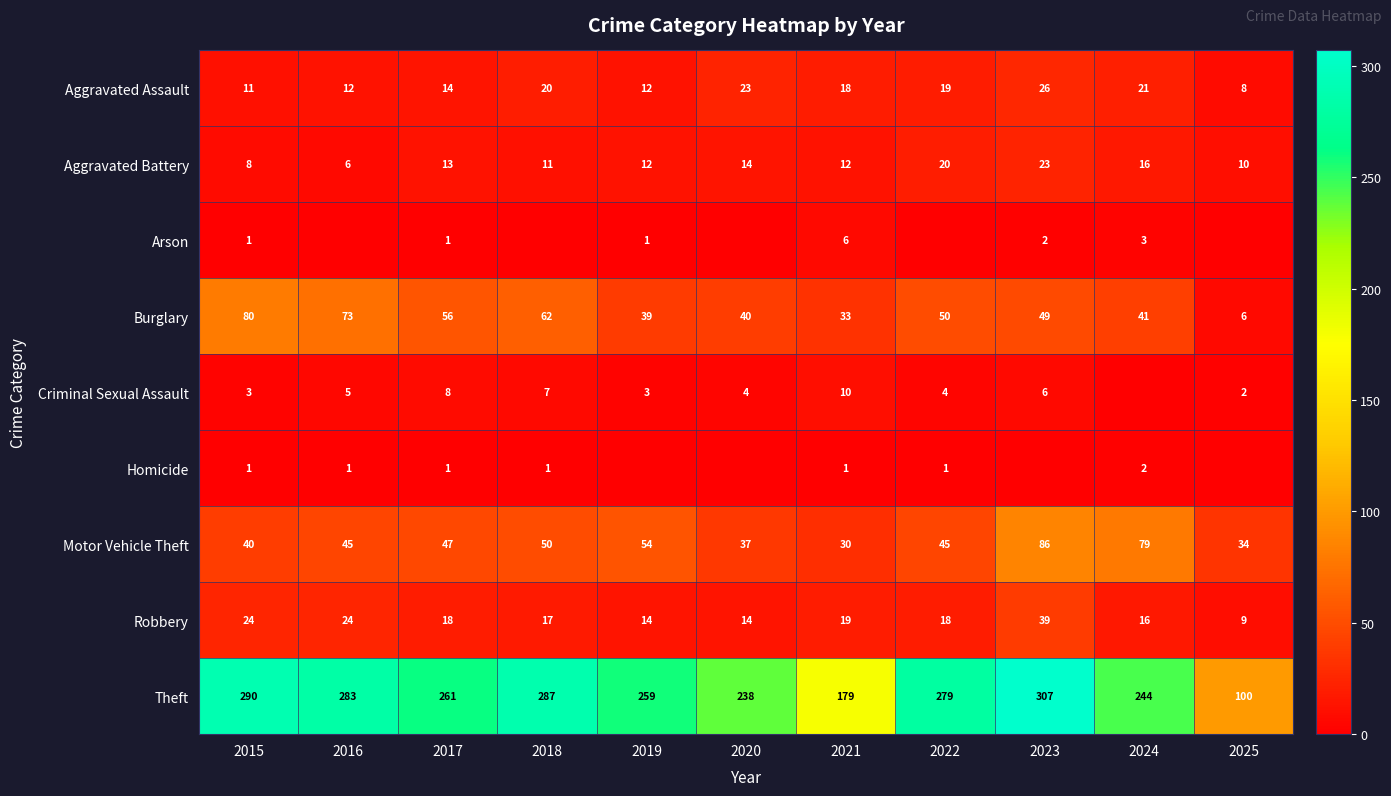

What is the sum of all Burglary values?

529